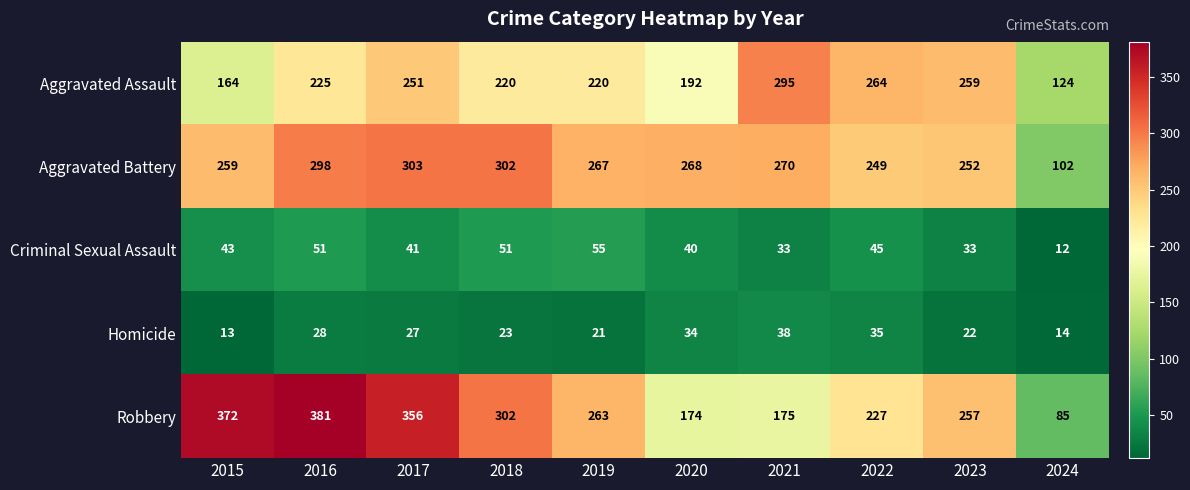

Where does the Aggravated Battery series first go above 268?

2016